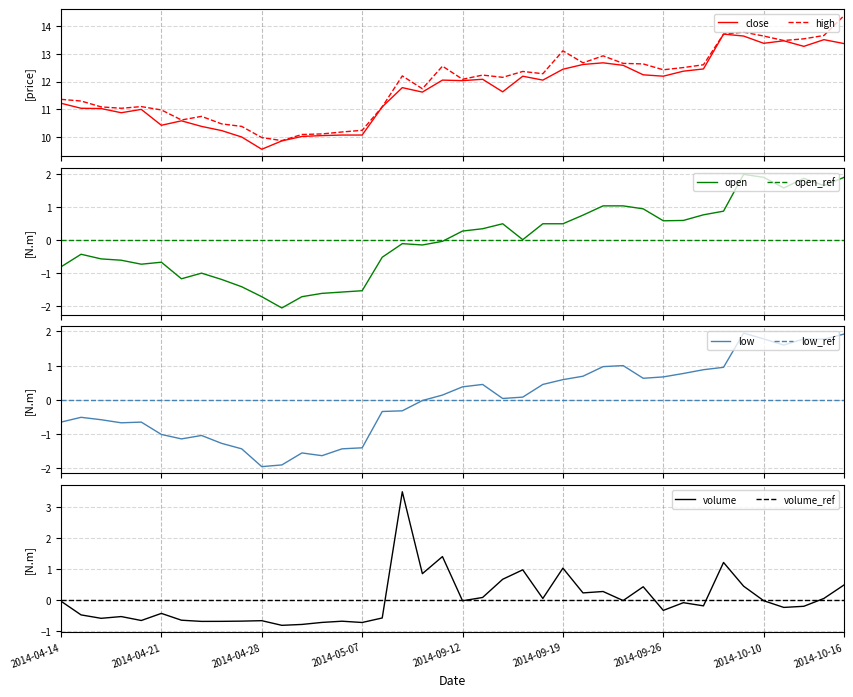

Between 28 and 16, which is larger?

28